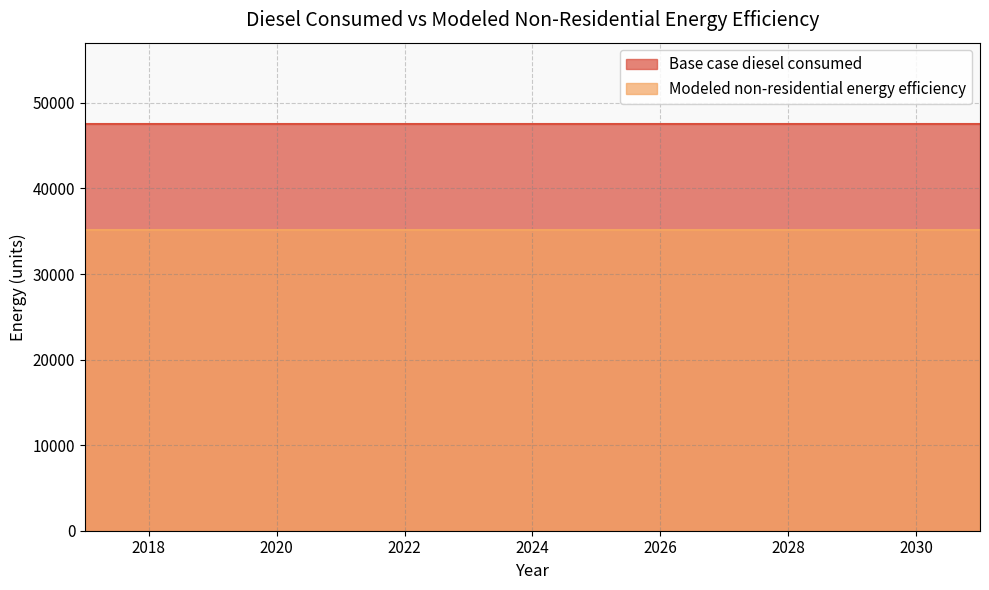

Rank the categories by Modeled non-residential energy efficiency value from highest to lowest.

2017, 2018, 2019, 2020, 2021, 2022, 2023, 2024, 2025, 2026, 2027, 2028, 2029, 2030, 2031